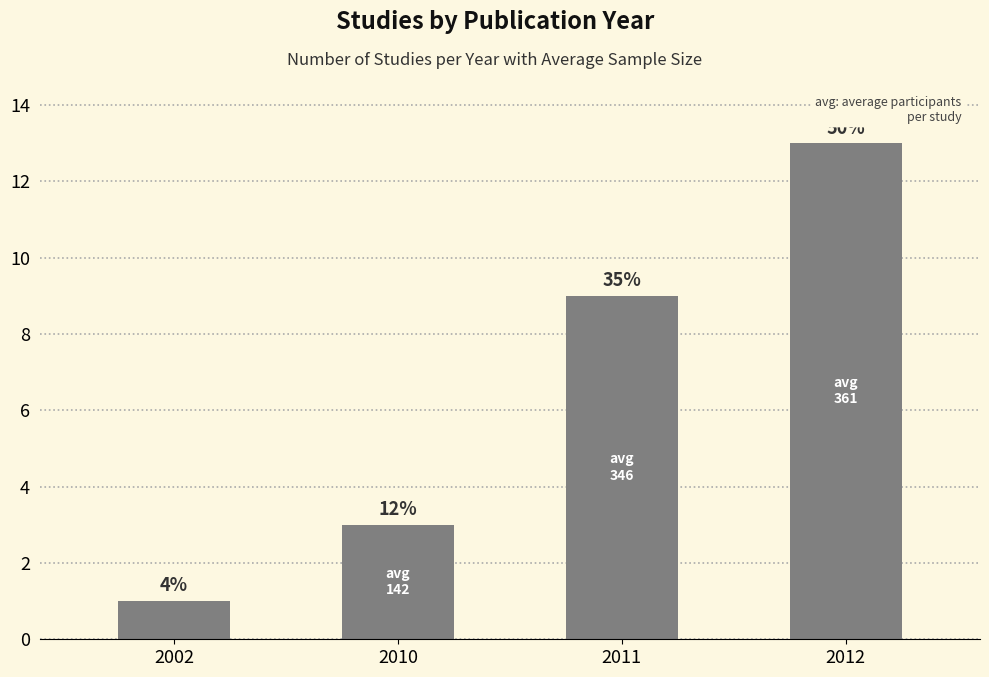

The value at 2010 is 5. True or false?

False